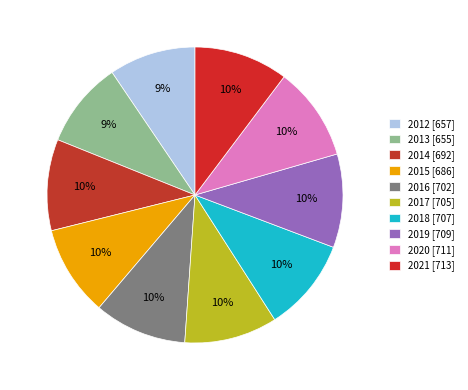

What is the change in value from 2012 to 2015?

+29